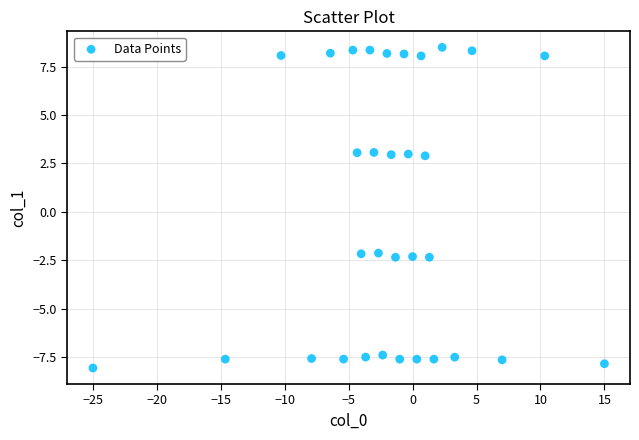

What is the range of Y values (max minus min)?

16.6